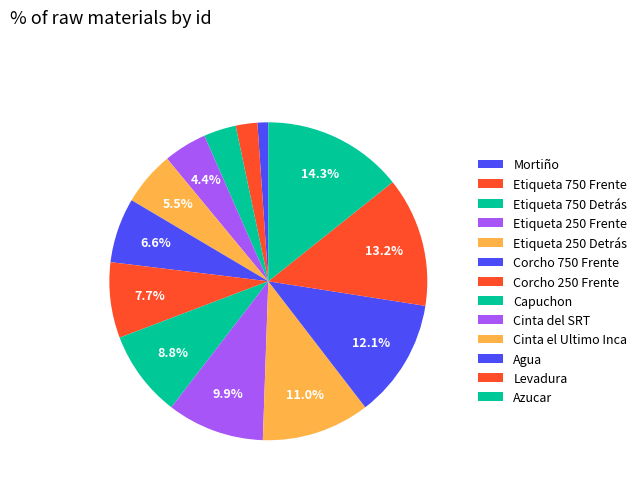

What portion of the pie excludes Cinta el Ultimo Inca?

89.0%